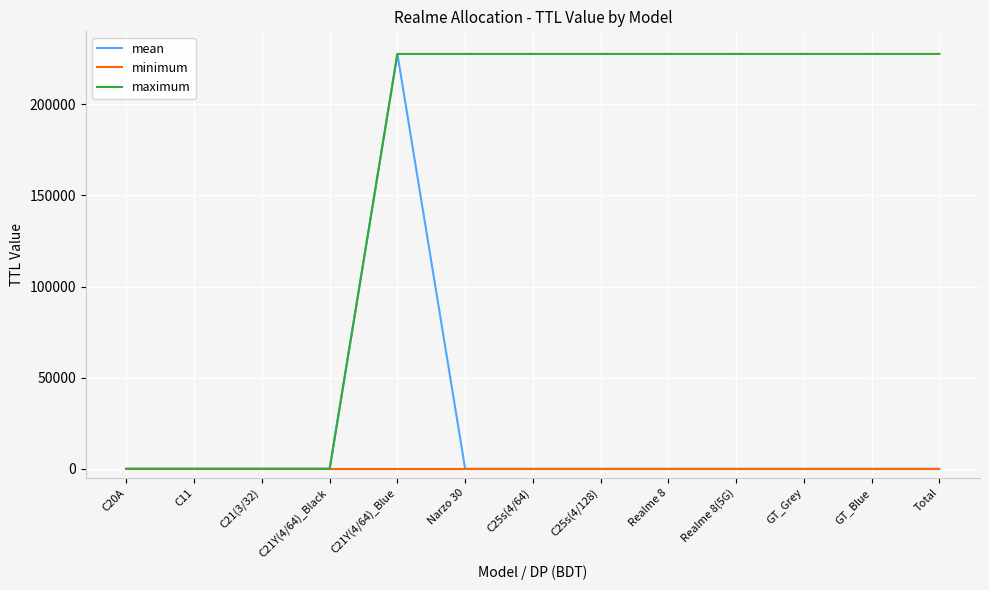

Between C11 and C25s(4/64), which series saw the biggest shift?

maximum